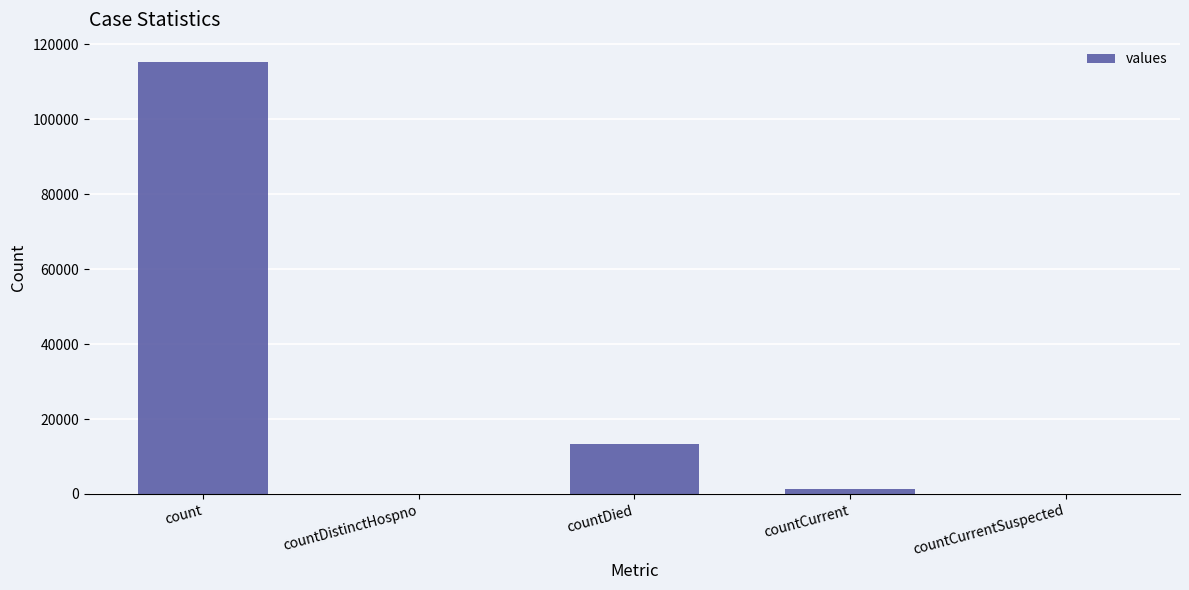

What is the change in value from countDistinctHospno to countDied?

+13343